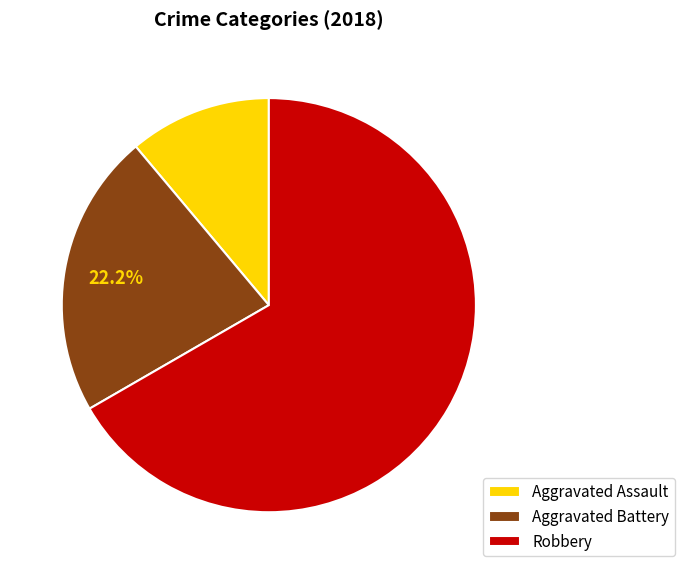

How many slices are in this pie chart?

3